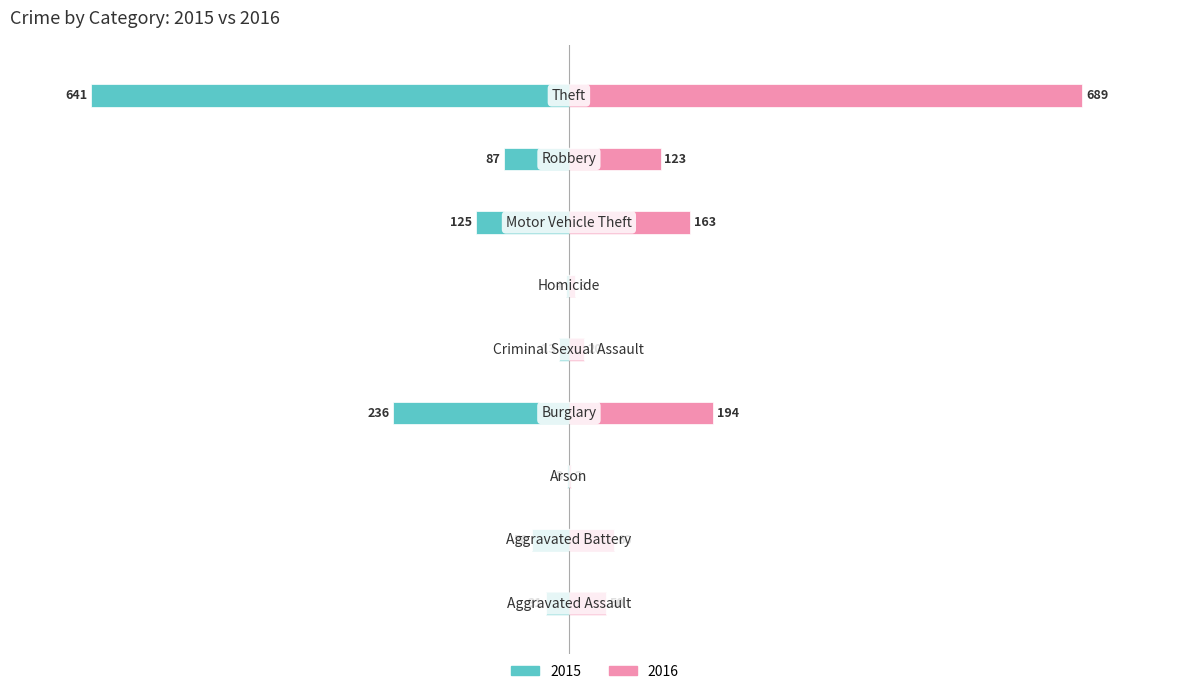

What are all the series names shown in the legend?

2015, 2016